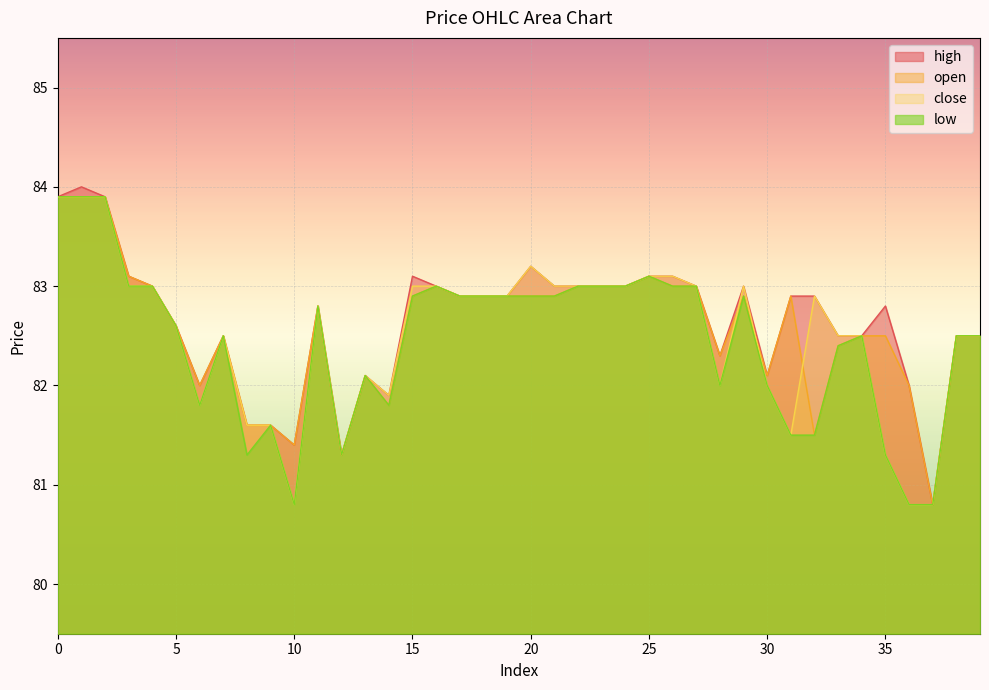

True or false: close has more than 1 interior local peaks.

True